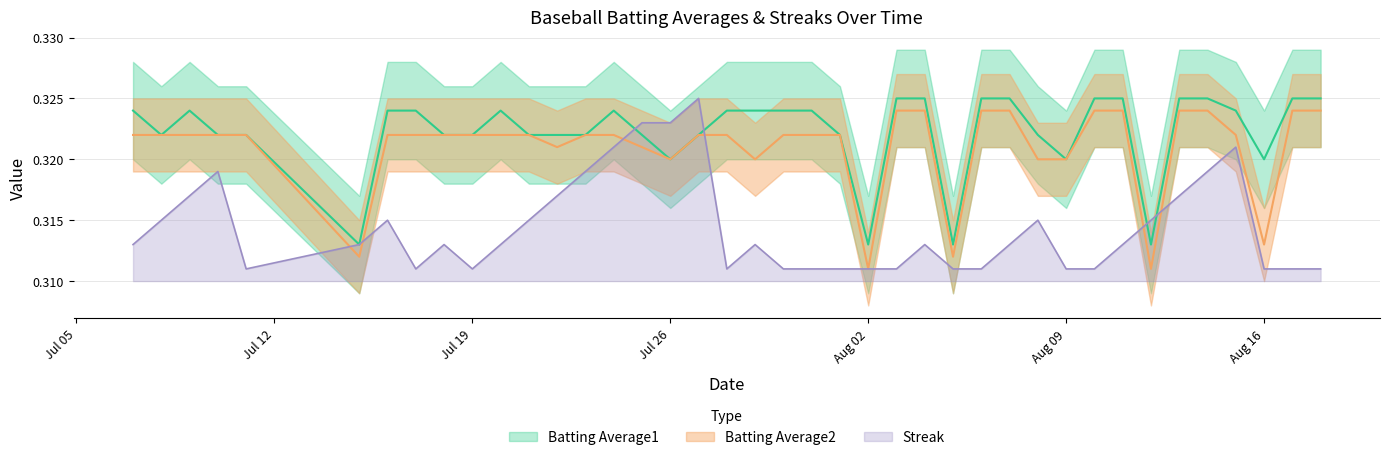

True or false: Batting Average2 has more than 1 points higher than both neighbors.

False